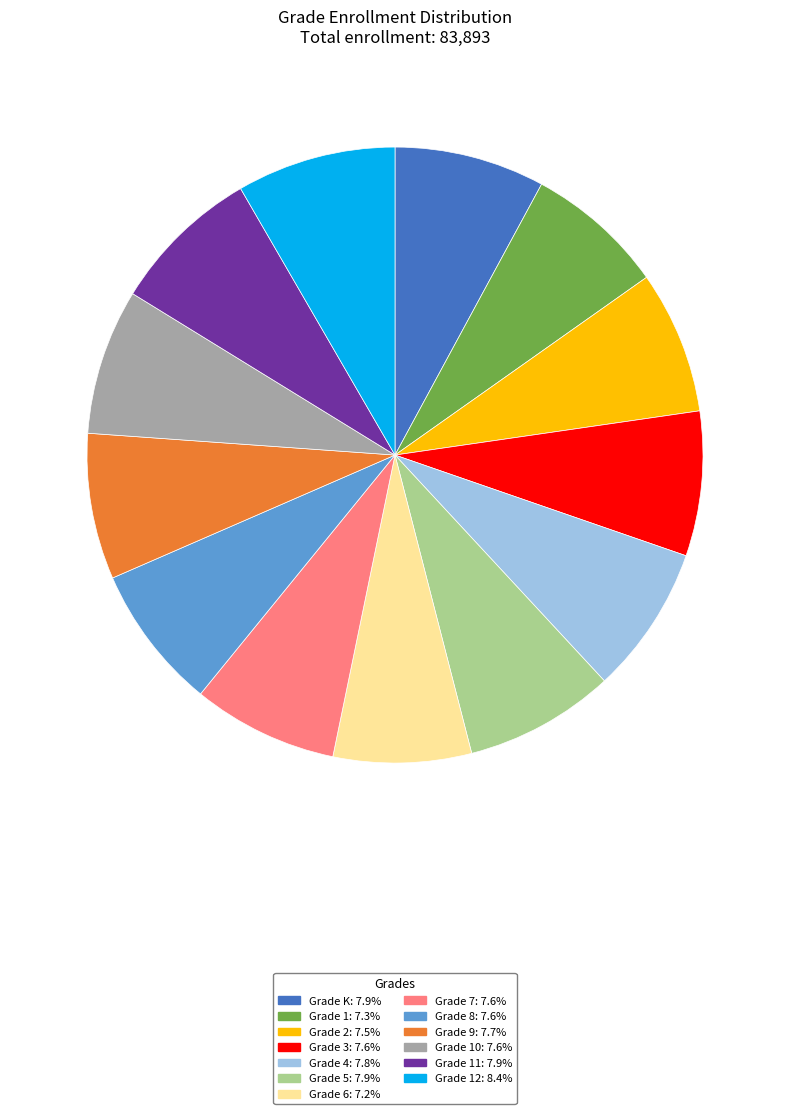

Count the number of slices in the pie.

13